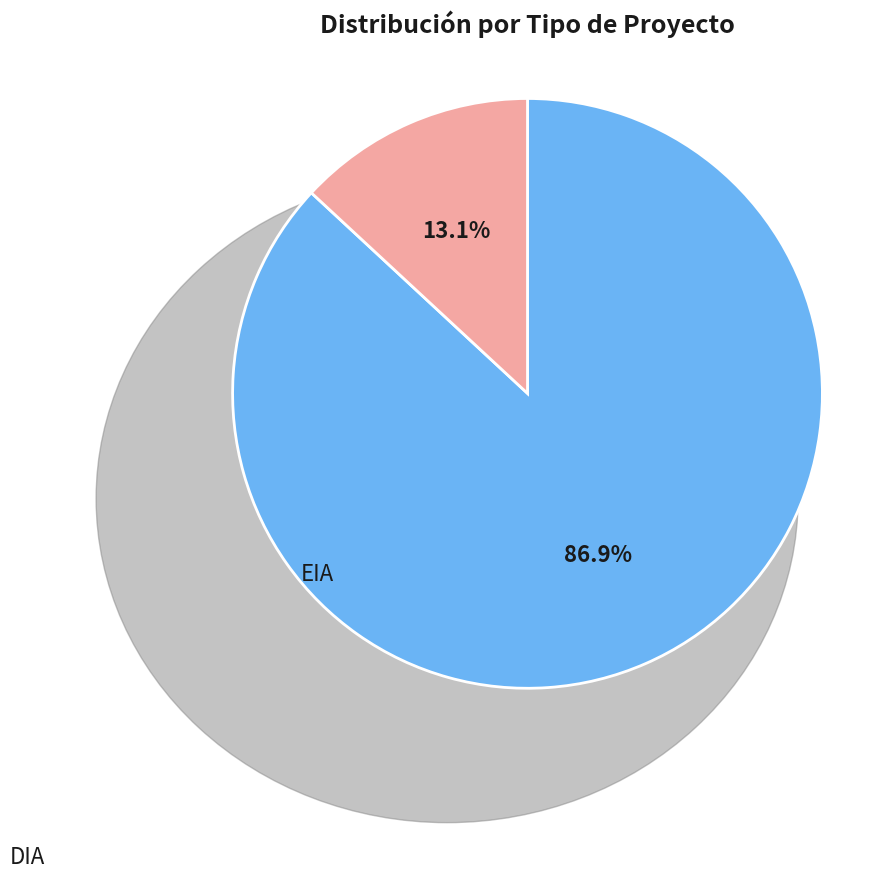

Approximately how many times larger is the value at EIA compared to DIA?

0.2